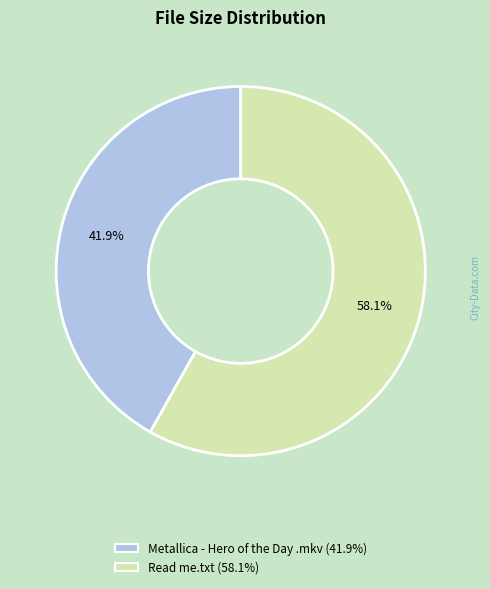

The Read me.txt slice represents 49% of the pie. True or false?

False